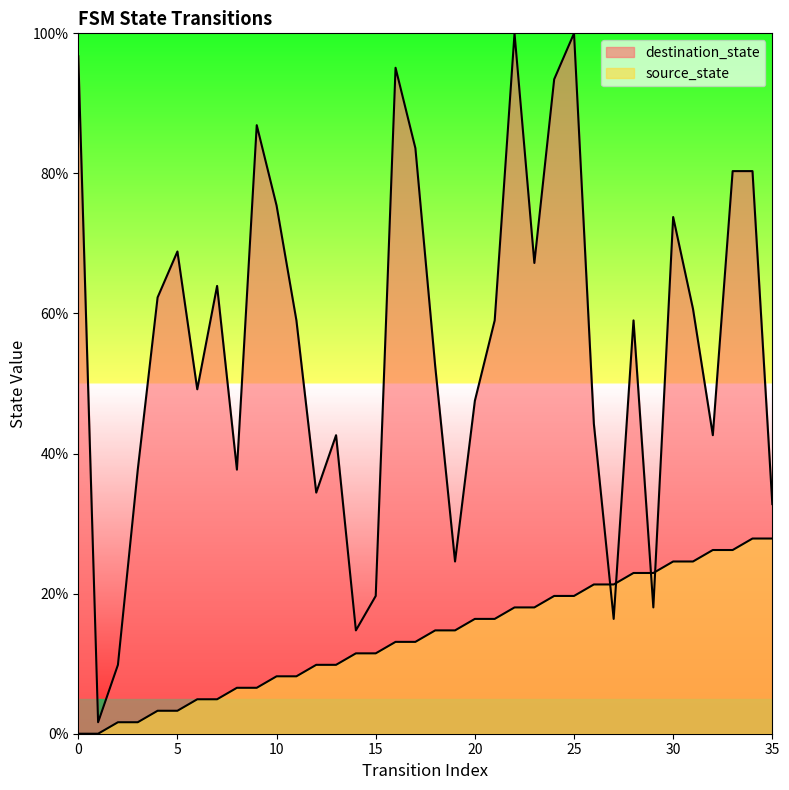

Reading left to right, extract all data points from this chart.

source_state: 0=0.0	1=0.0	2=1.6	3=1.6	4=3.3	5=3.3	6=4.9	7=4.9	8=6.6	9=6.6	10=8.2	11=8.2	12=9.8	13=9.8	14=11.5	15=11.5	16=13.1	17=13.1	18=14.8	19=14.8	20=16.4	21=16.4	22=18.0	23=18.0	24=19.7	25=19.7	26=21.3	27=21.3	28=23.0	29=23.0	30=24.6	31=24.6	32=26.2	33=26.2	34=27.9	35=27.9
destination_state: 0=96.7	1=1.6	2=9.8	3=37.7	4=62.3	5=68.9	6=49.2	7=63.9	8=37.7	9=86.9	10=75.4	11=59.0	12=34.4	13=42.6	14=14.8	15=19.7	16=95.1	17=83.6	18=52.5	19=24.6	20=47.5	21=59.0	22=100.0	23=67.2	24=93.4	25=100.0	26=44.3	27=16.4	28=59.0	29=18.0	30=73.8	31=60.7	32=42.6	33=80.3	34=80.3	35=32.8